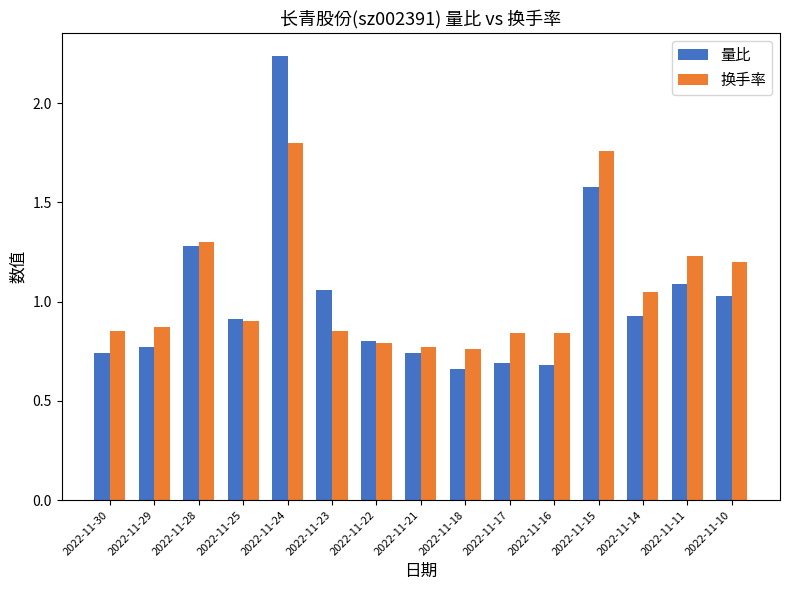

The 换手率 series shows 1.3 at 2022-11-30. True or false?

False